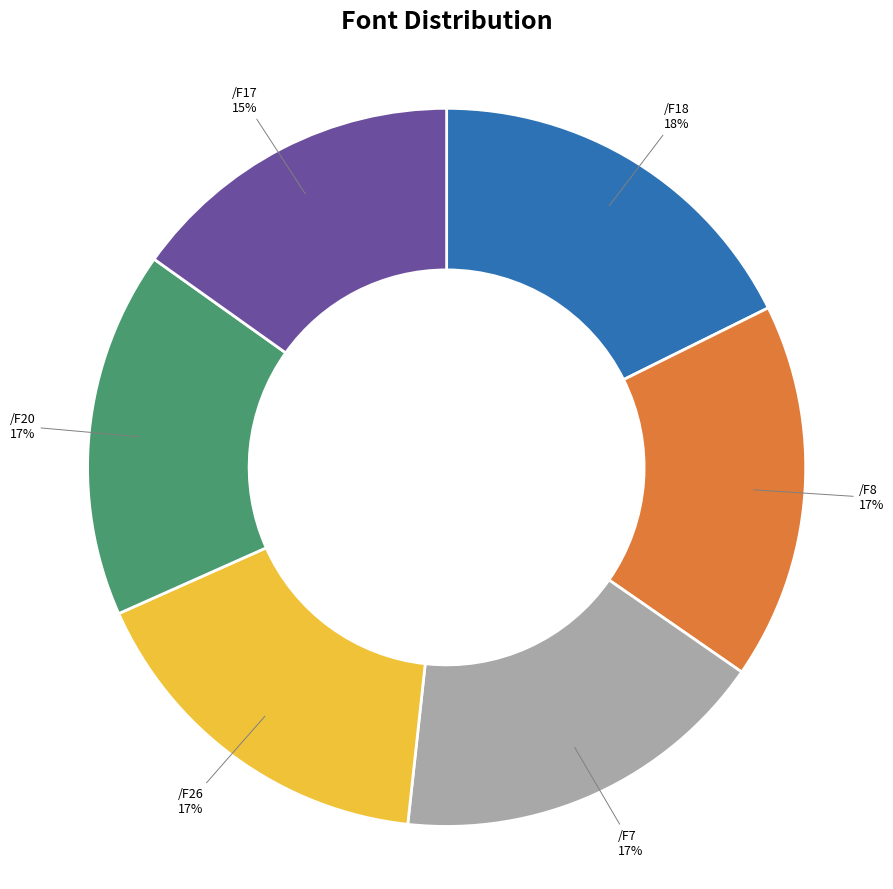

Count the number of slices in the pie.

6